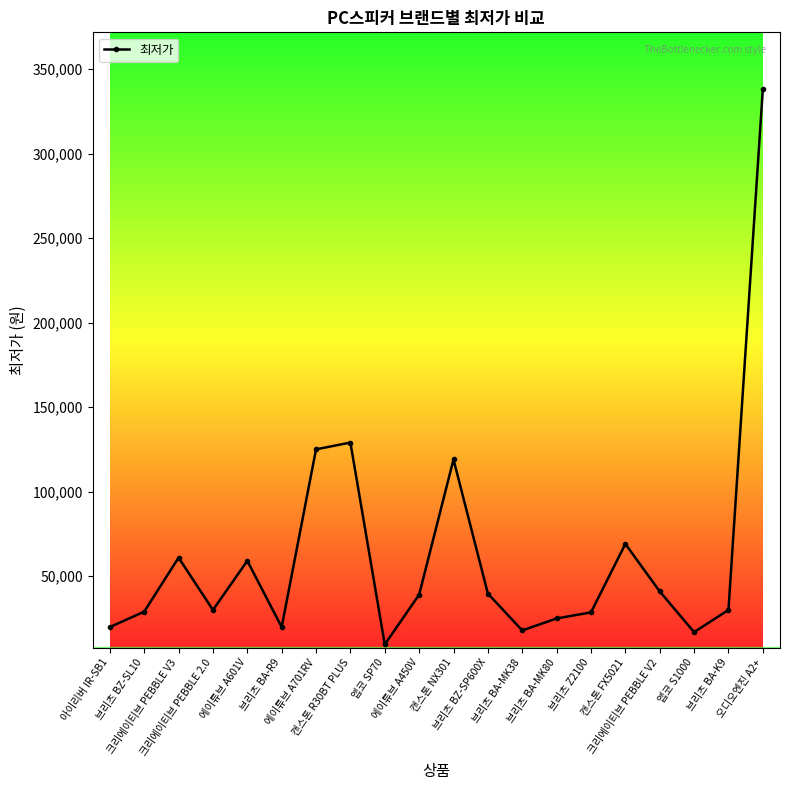

What is the sum of all values?

1245220